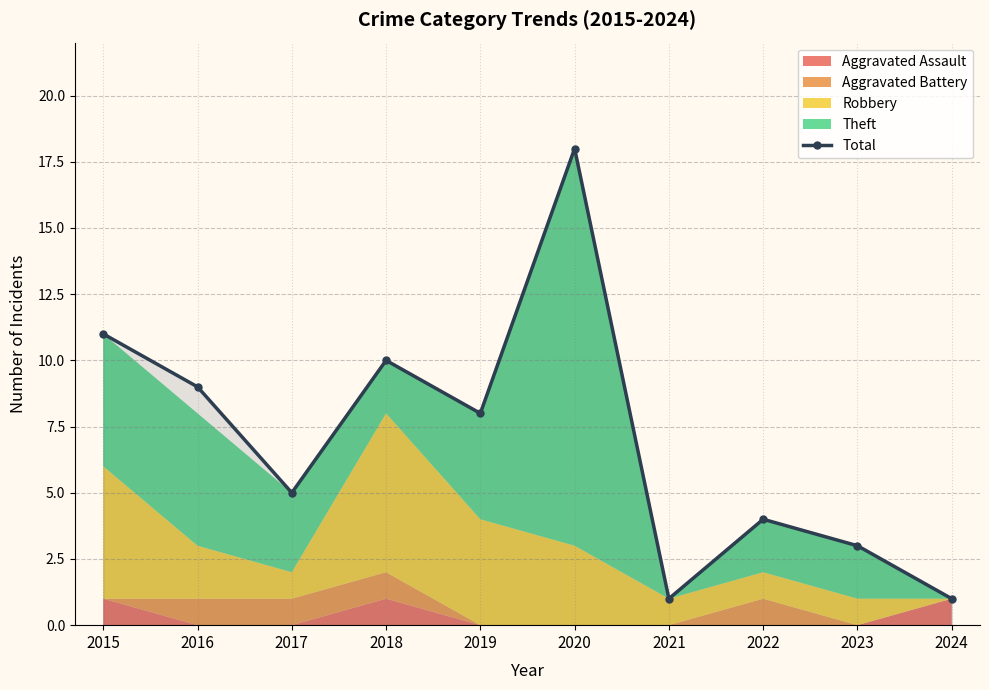

What is the ratio of the value at 2020 to the value at 2018?

1.8